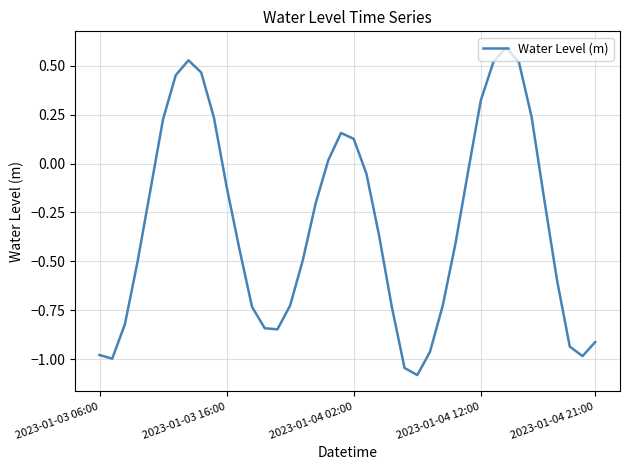

What is the smallest value displayed?

-1.1